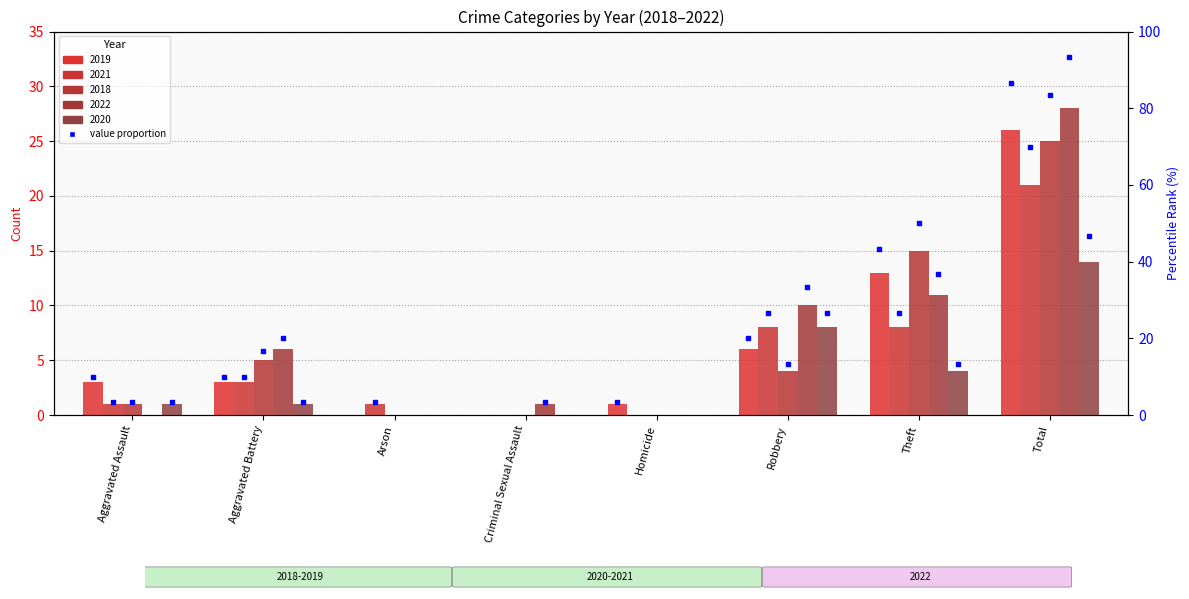

How many data points does each series have?

8